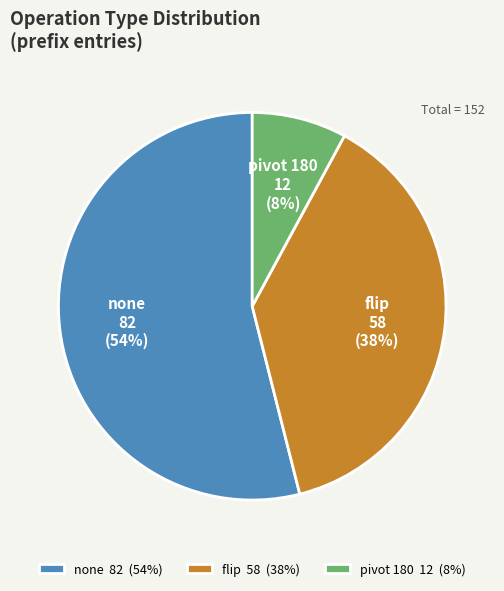

To the nearest percent, what percentage of the pie is pivot 180?

8%